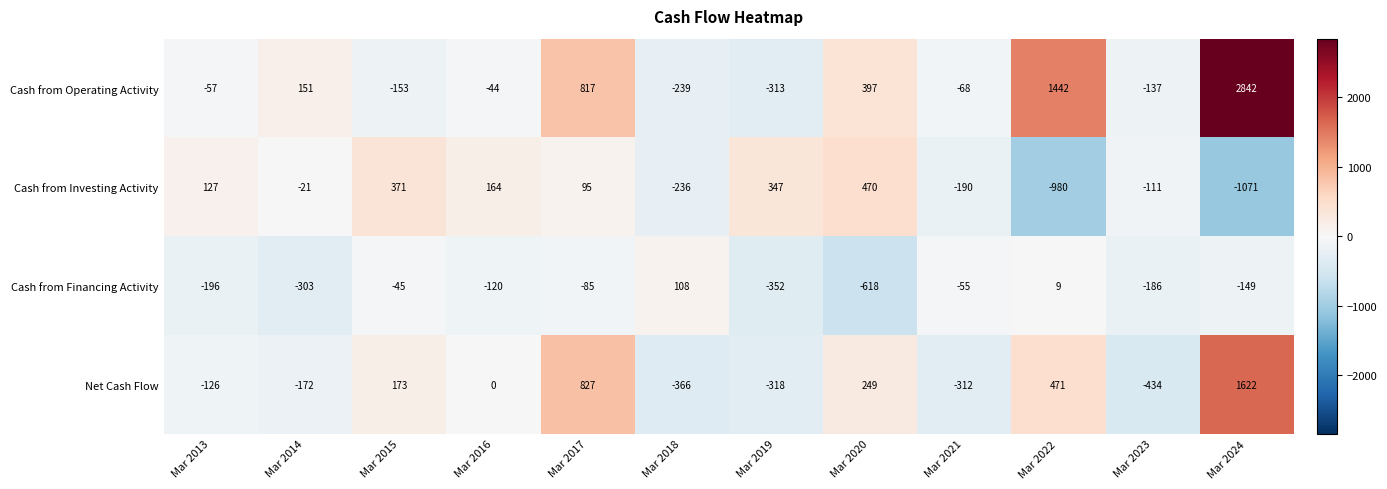

What is the maximum value for Net Cash Flow?

1622